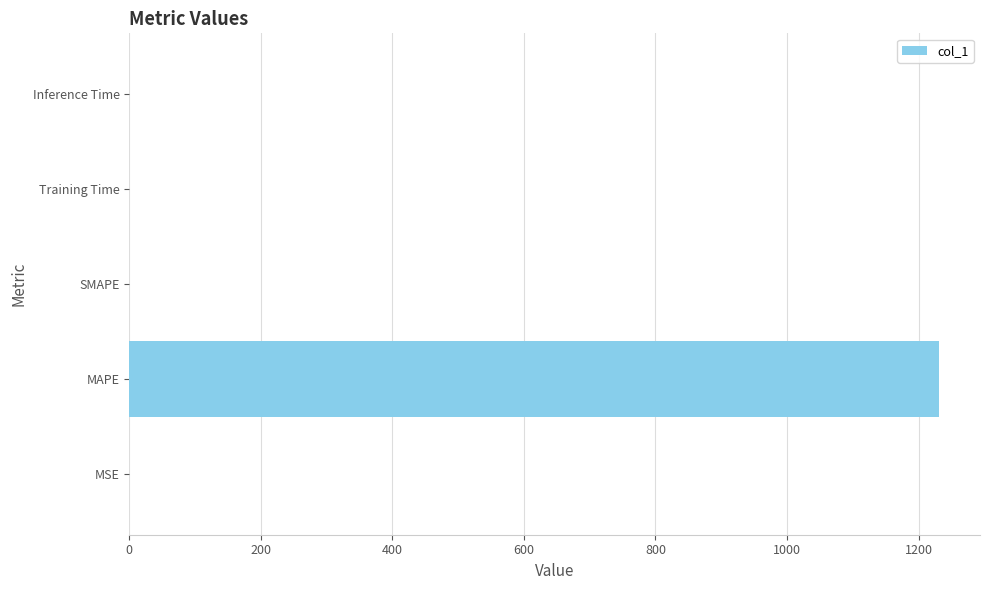

What is the sum of all values?

1231.8